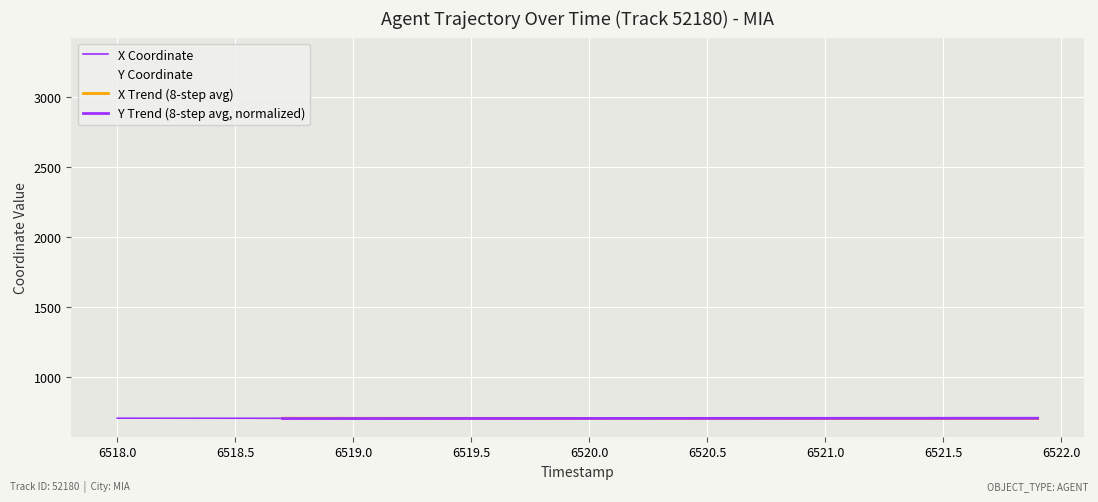

Count the number of categories in the chart.

40